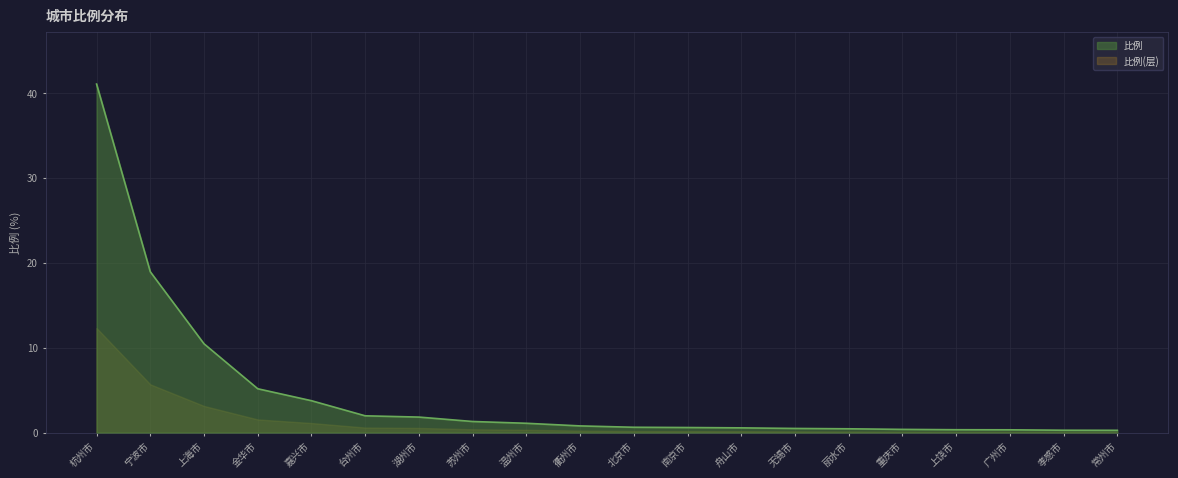

What position from the left is 舟山市?

13